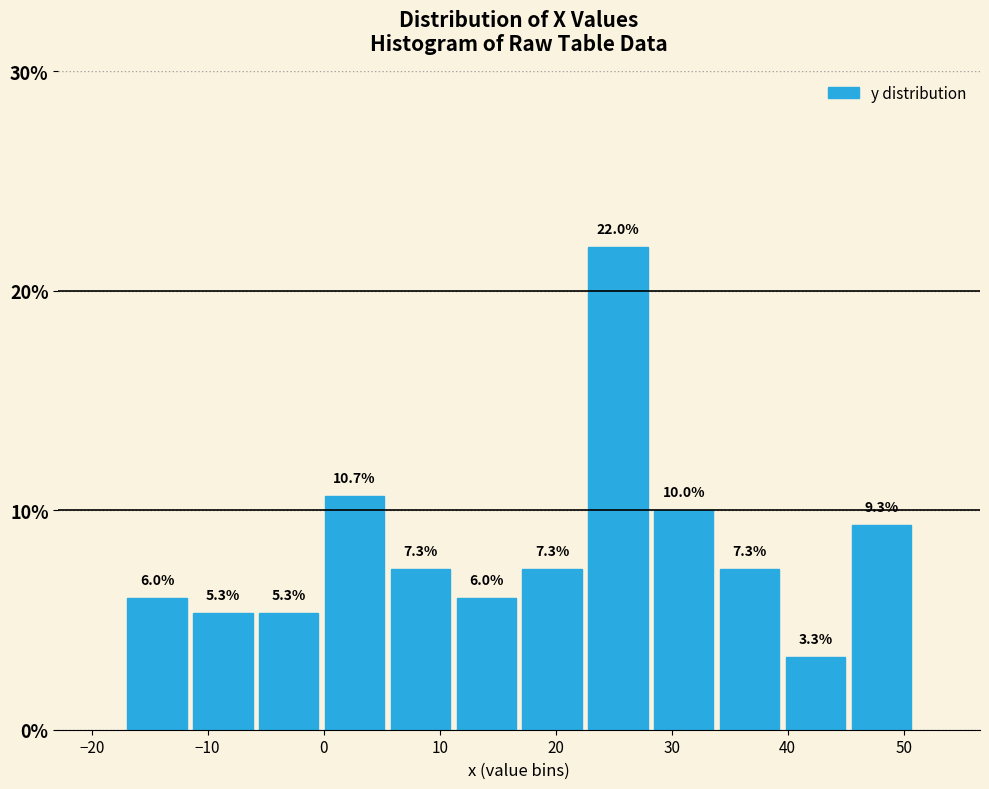

How tall is the bar that spans 28 to 34 on the x-axis? The bar edges are not printed on the chart, so give them approximately, as read against the axis.

10.0